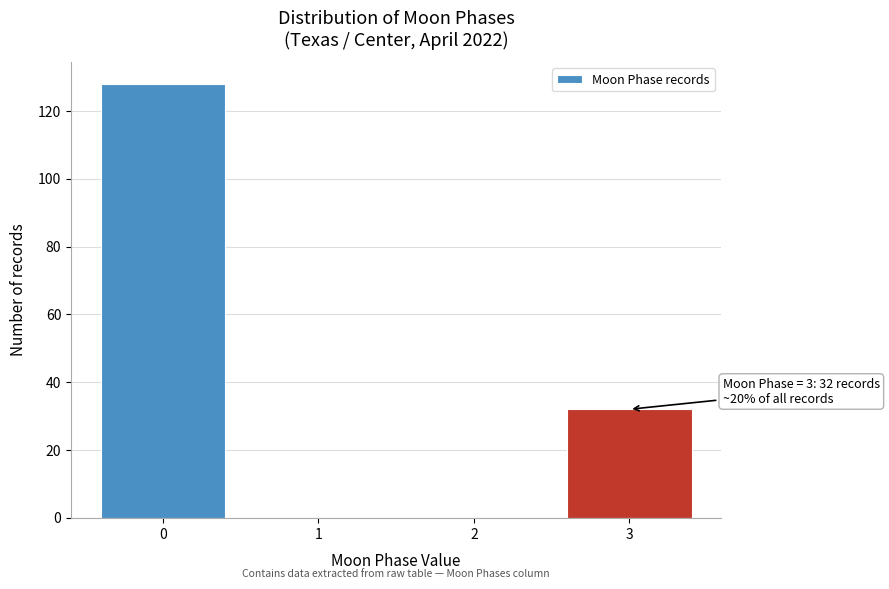

Over which range of the x-axis is the bar tallest?

-0.5 to 0.5